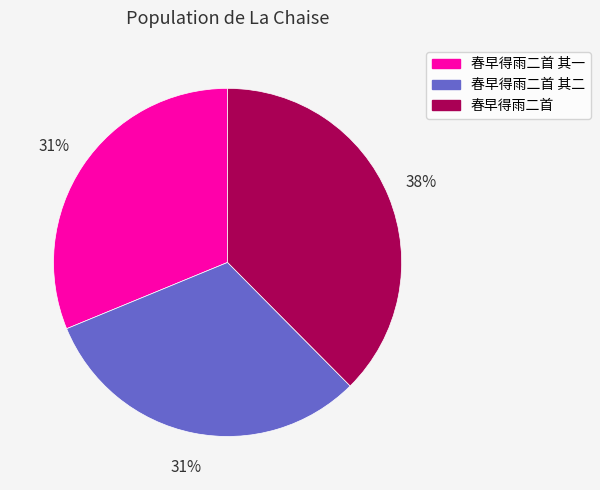

To the nearest percent, what is the combined percentage of 春早得雨二首 and 春早得雨二首 其一?

69%